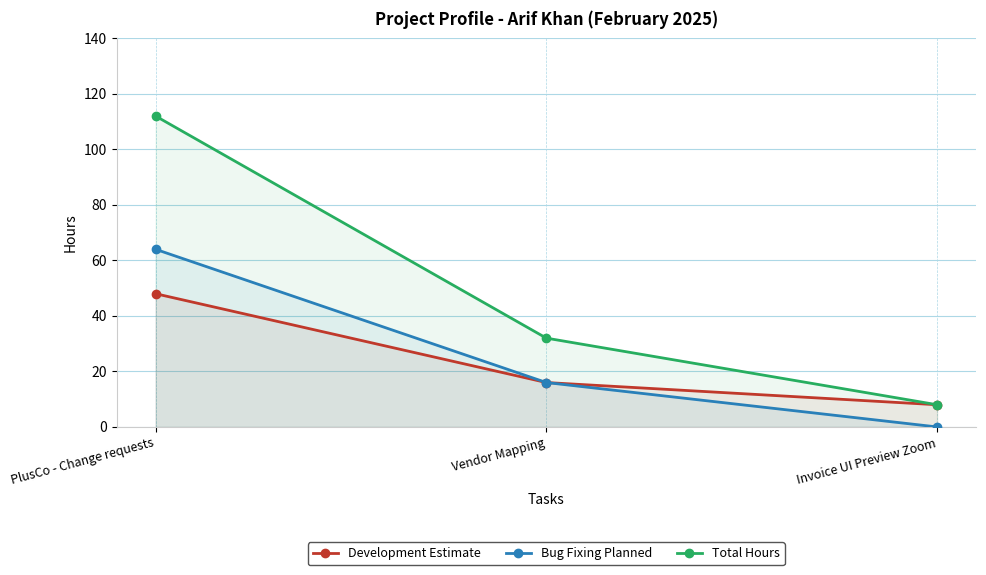

What is the highest value of the Bug Fixing Planned series?

64